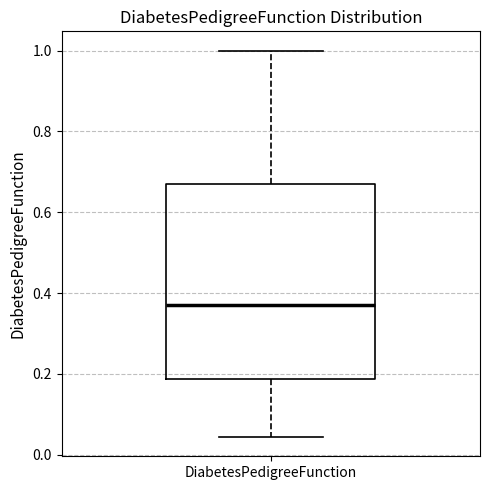

Transcribe this box plot: give where the median line is, the range the box spans, and where the two whiskers end, as read against the y-axis. The values are not printed on the chart, so give them approximately, as read against the axis.

median 0.38, box 0.18 to 0.66, whiskers 0.04 to 1.00